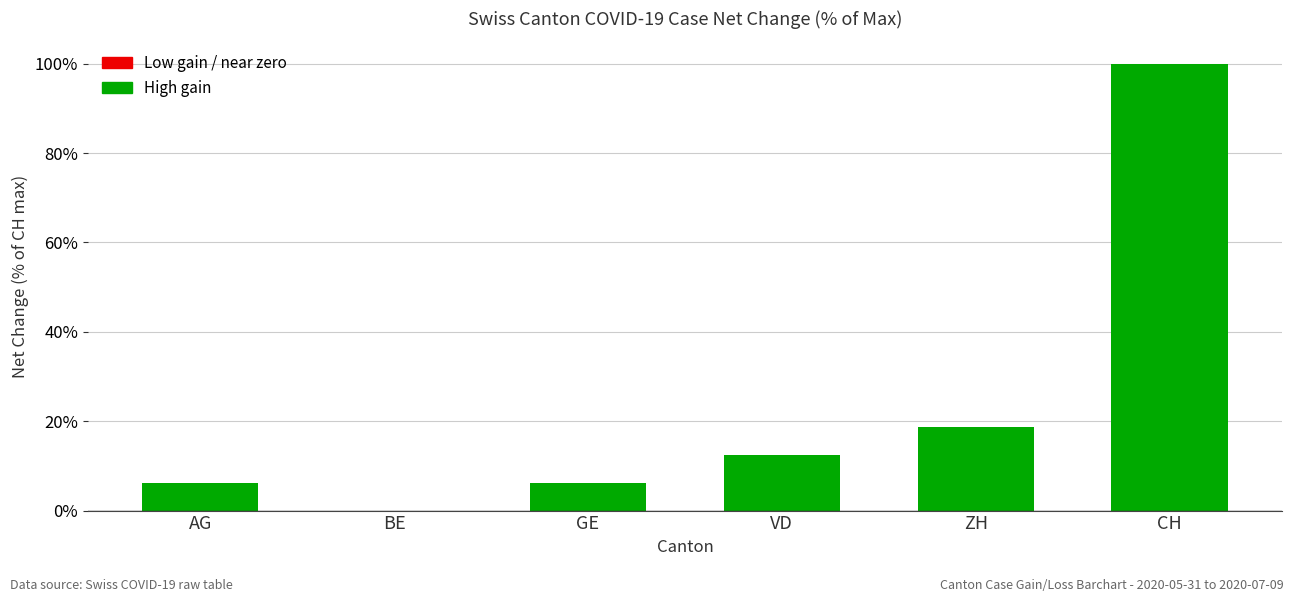

Which has a higher value, ZH or VD?

ZH